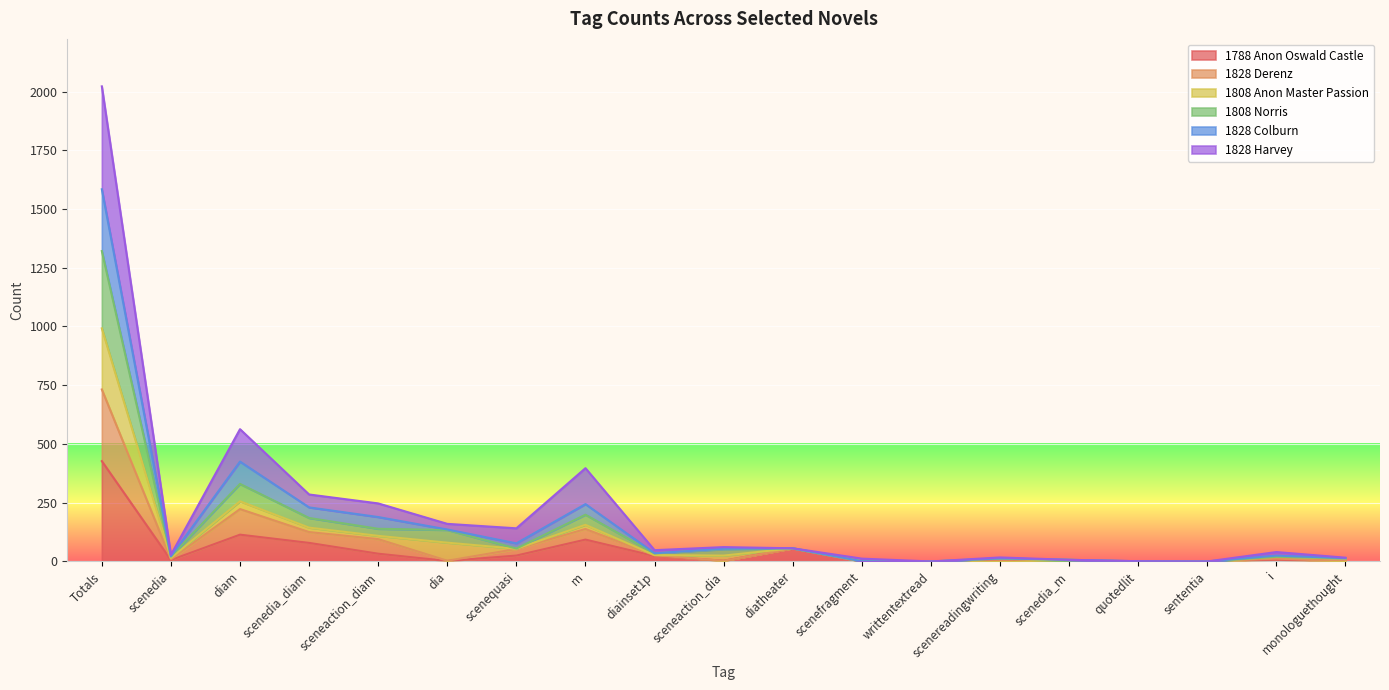

What position from the right is Totals?

19